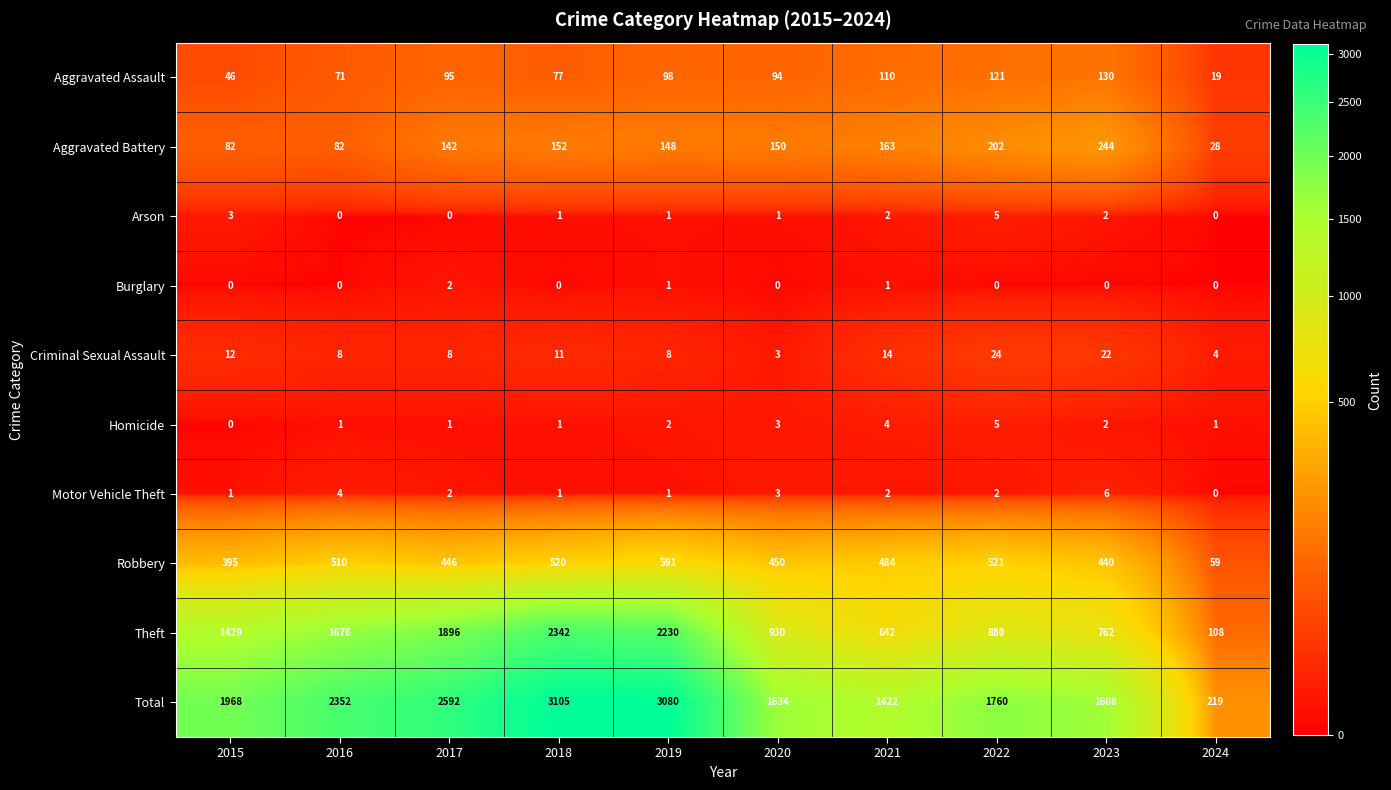

Count the Arson values in the range 0 to 2.

8